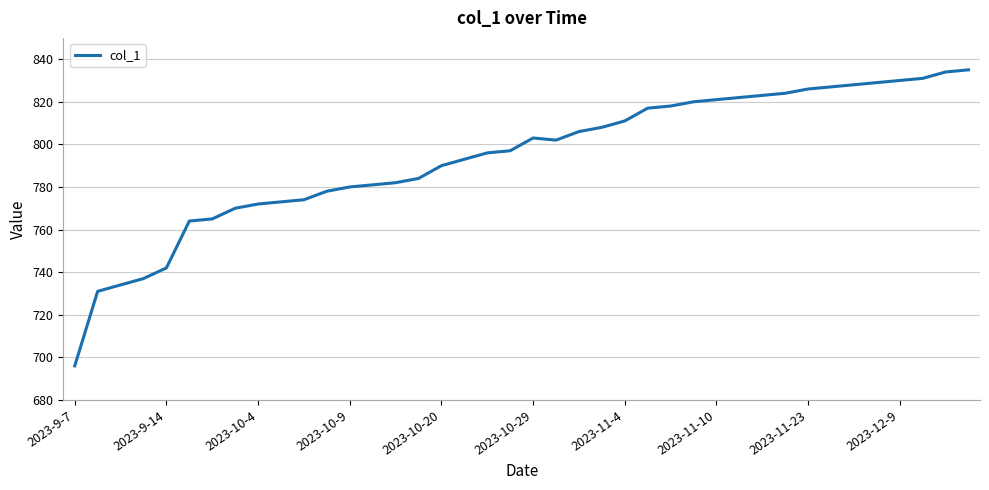

What is the maximum value shown in the chart?

835